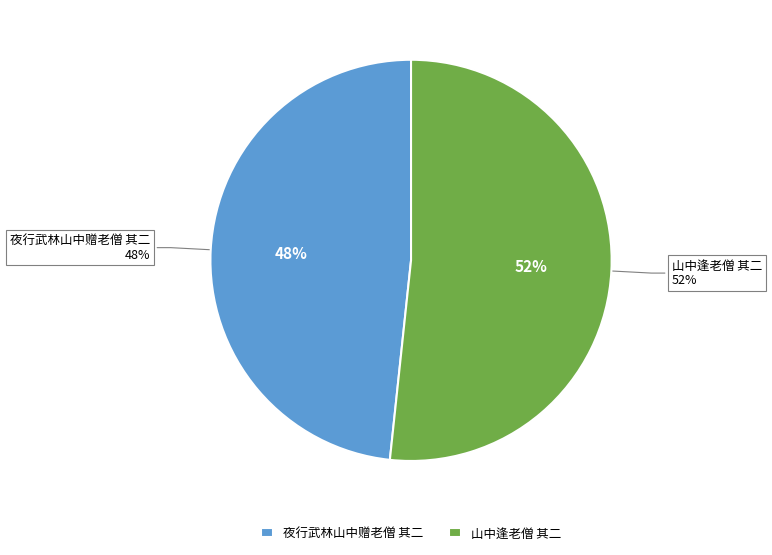

Rank the categories by value from lowest to highest.

夜行武林山中赠老僧 其二, 山中逢老僧 其二